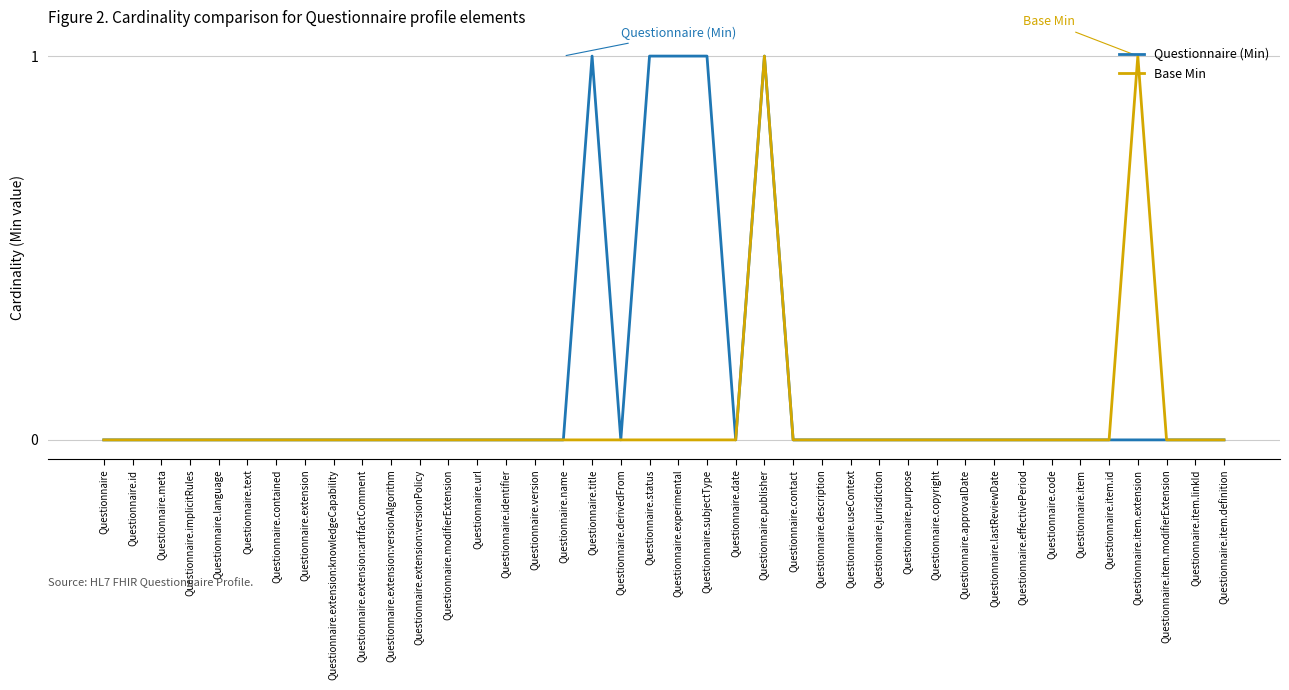

What position from the left is Questionnaire.identifier?

15